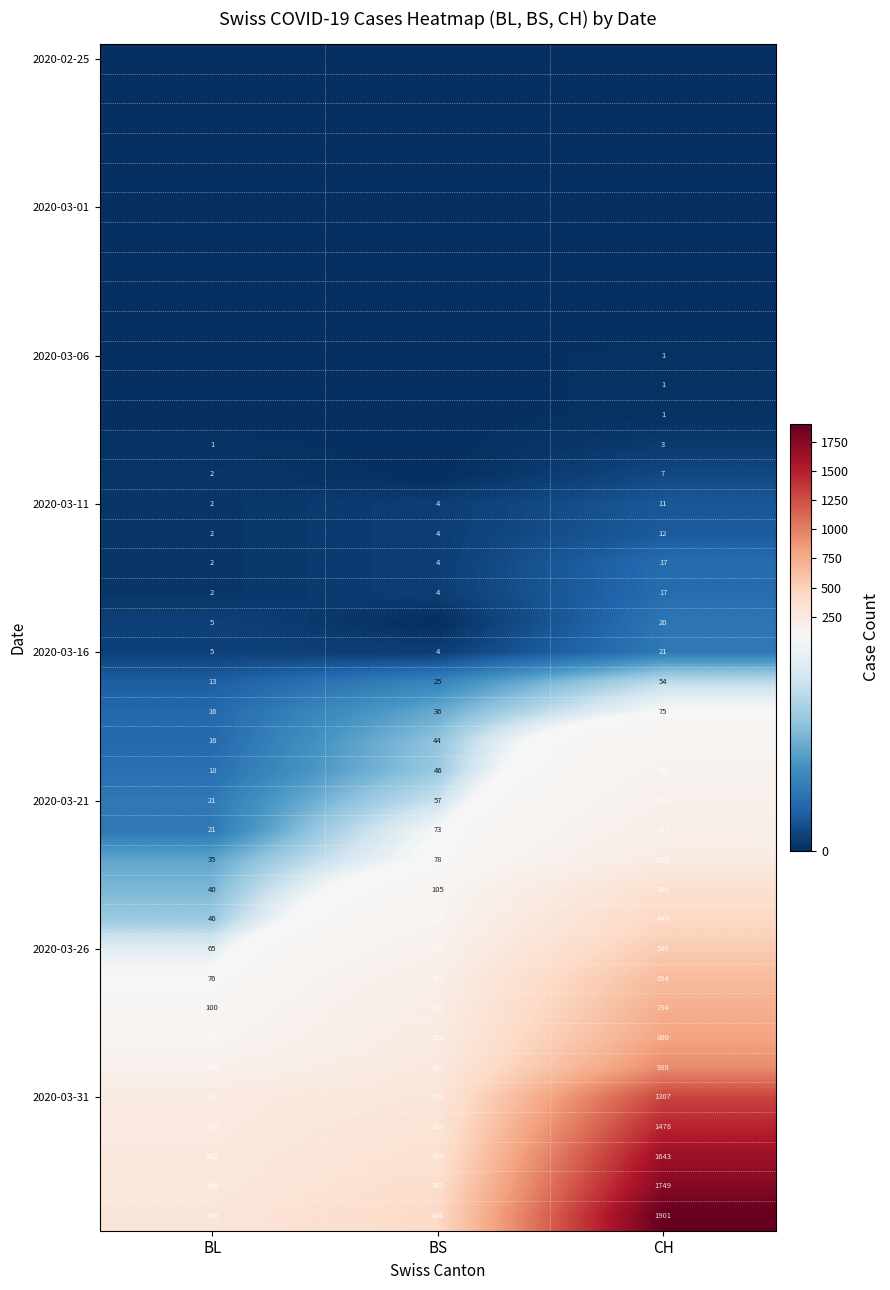

What is the difference between the 2020-03-26 values at BS and CH?

391